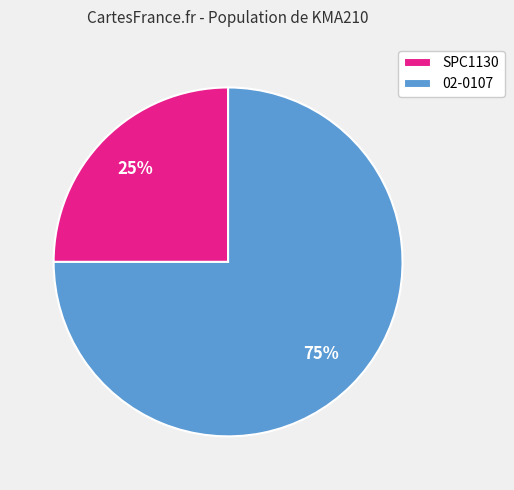

What is the majority slice?

02-0107